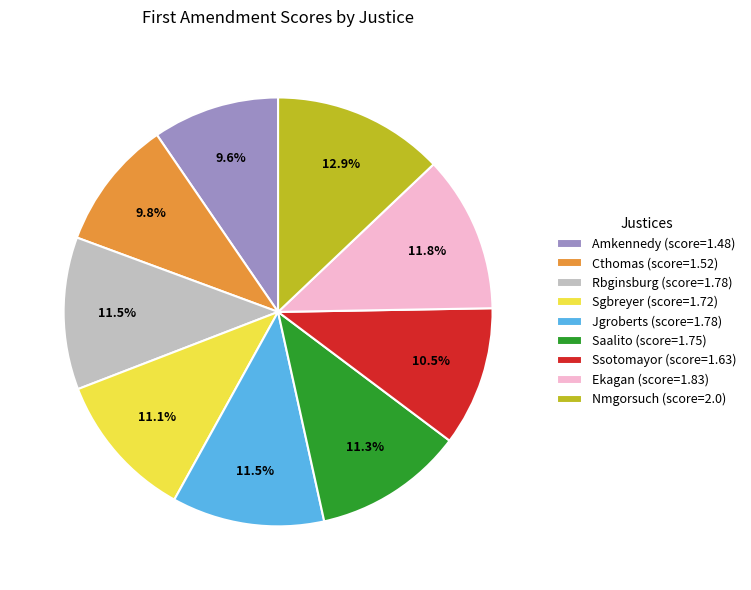

To the nearest percent, what percentage of the pie is Amkennedy?

10%